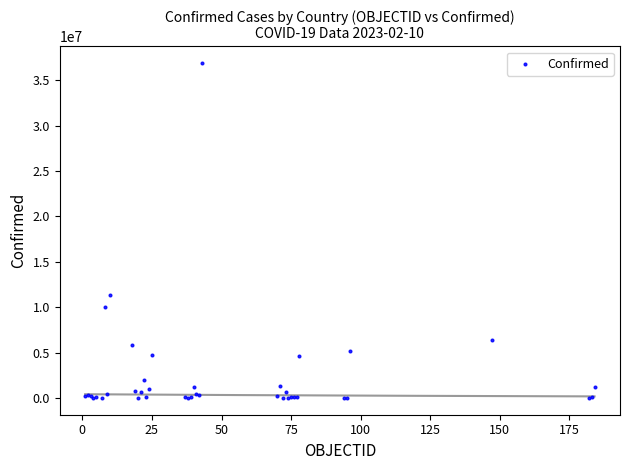

What Y value in the scatter plot is closest to 18456426?

11330342